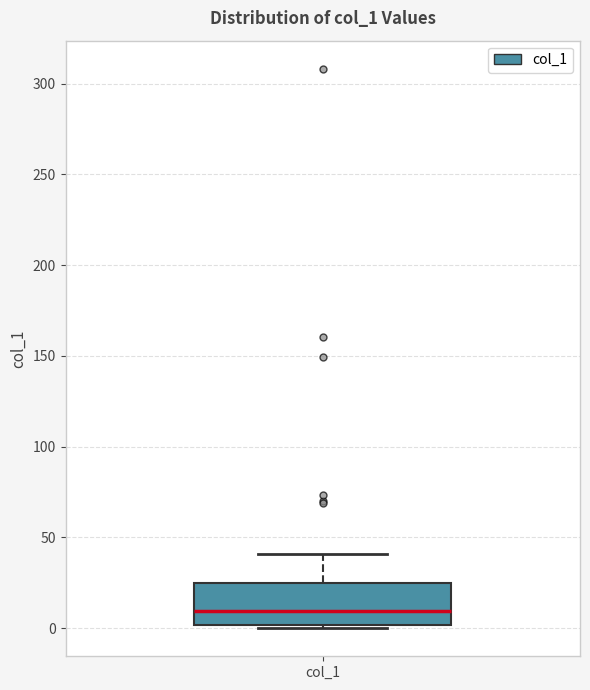

Transcribe this box plot: give where the median line is, the range the box spans, and where the two whiskers end, as read against the y-axis. The values are not printed on the chart, so give them approximately, as read against the axis.

median 10, box 0 to 25, whiskers 0 (just below the box's lower edge) to 40